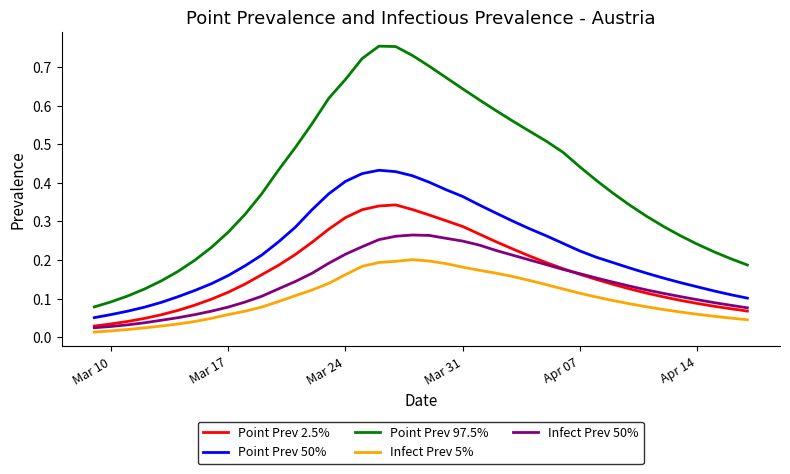

Rank the series by their maximum value, from highest to lowest.

Point Prev 97.5%, Point Prev 50%, Point Prev 2.5%, Infect Prev 50%, Infect Prev 5%